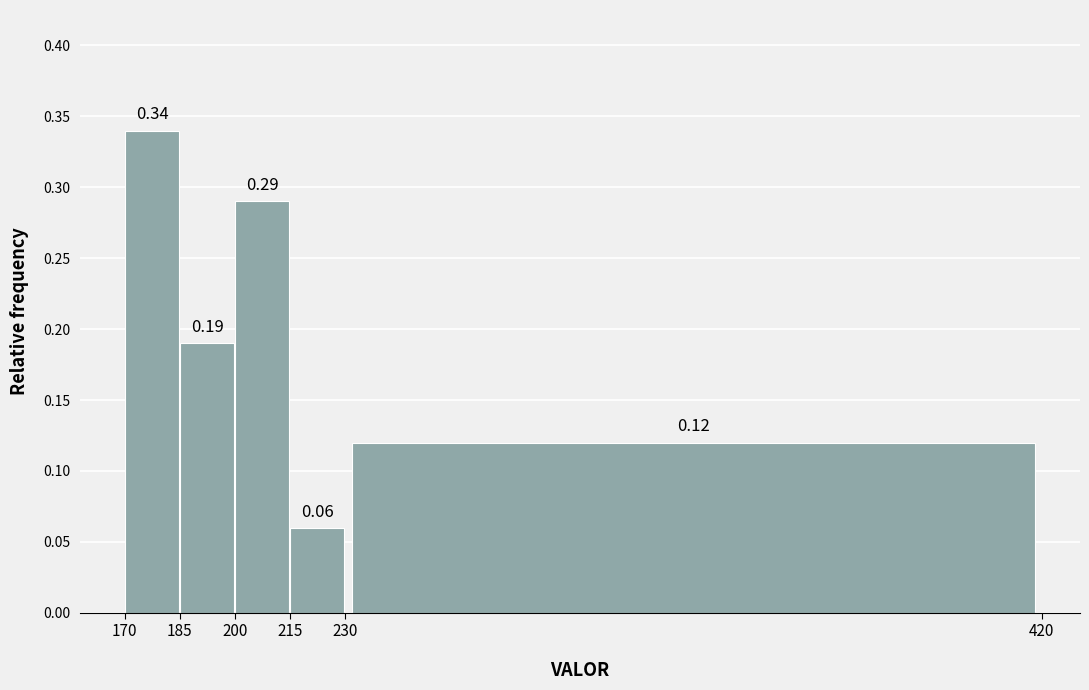

Reading left to right, transcribe this chart: for each bar, give the range it covers on the x-axis and its height.

170 to 185: 0.34
185 to 200: 0.19
200 to 215: 0.29
215 to 230: 0.06
230 to 420: 0.12